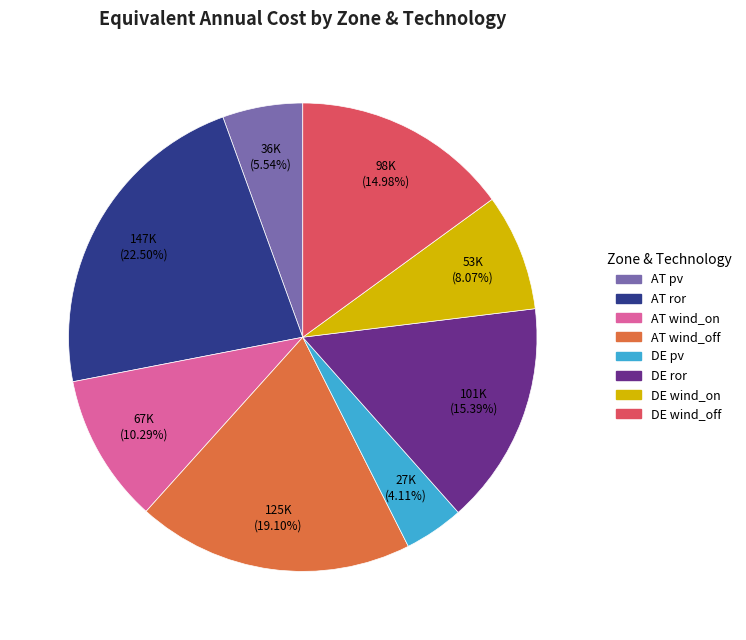

Does any single category account for the majority?

No